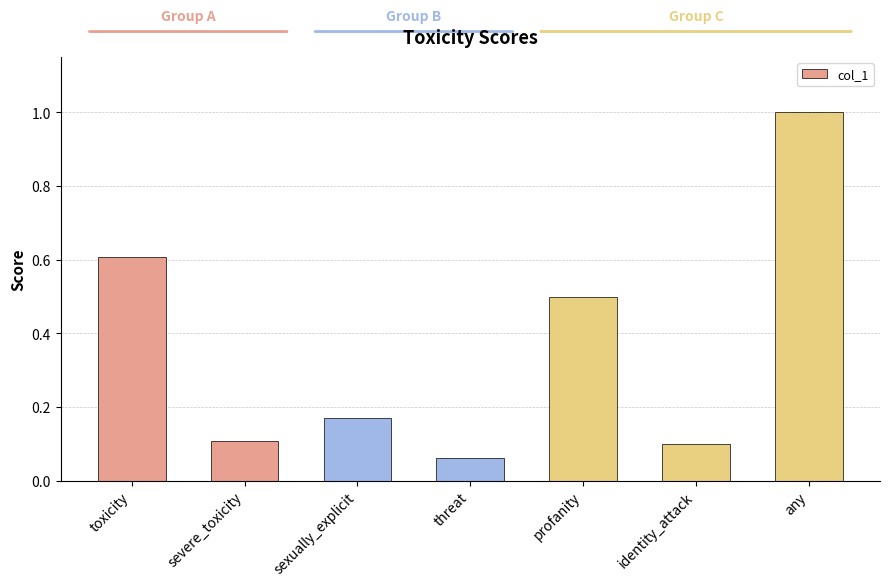

What is the difference between the maximum and second lowest values?

0.9